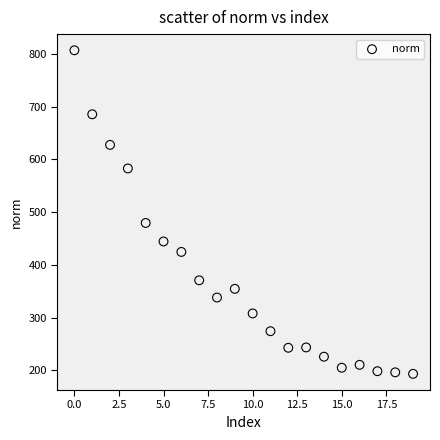

What Y value in the scatter plot is closest to 500?

479.4